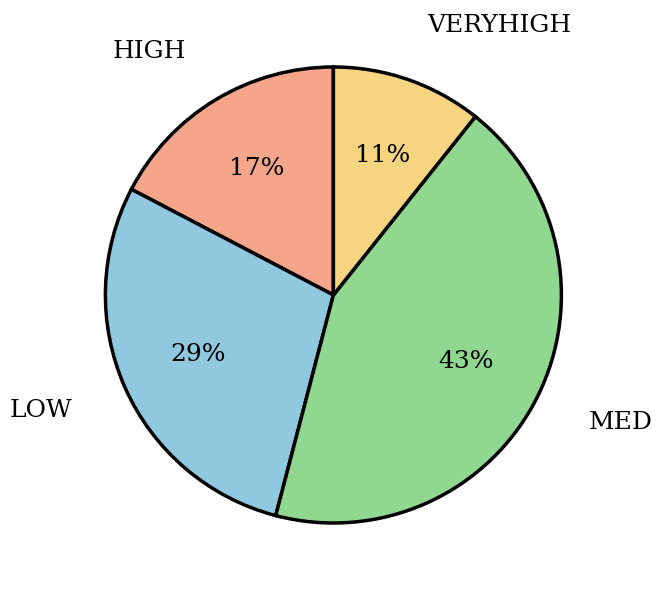

Is there a majority slice in this chart?

No